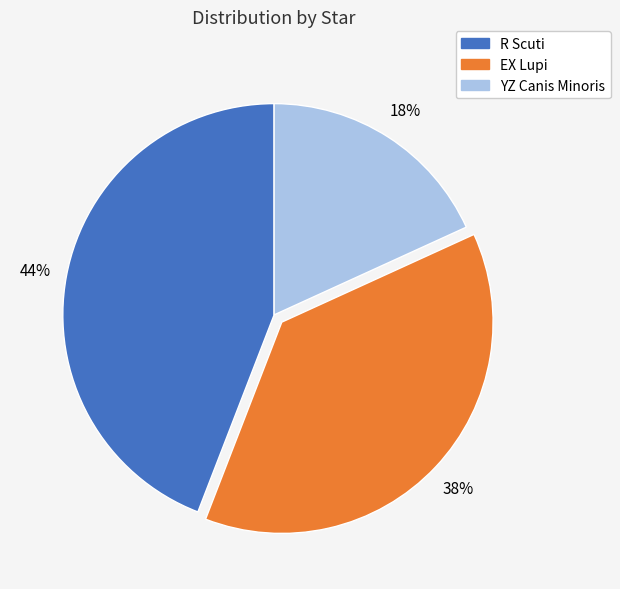

Do YZ Canis Minoris and R Scuti together represent more than half of the pie?

Yes